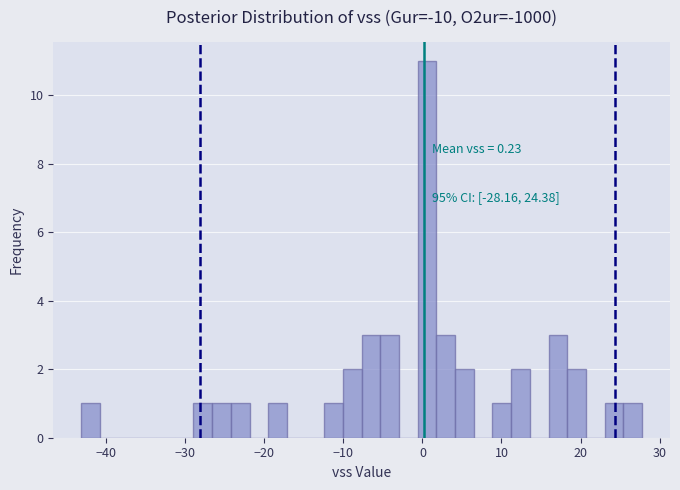

Read against the x-axis, roughly where is the centre of the tallest bar?

1